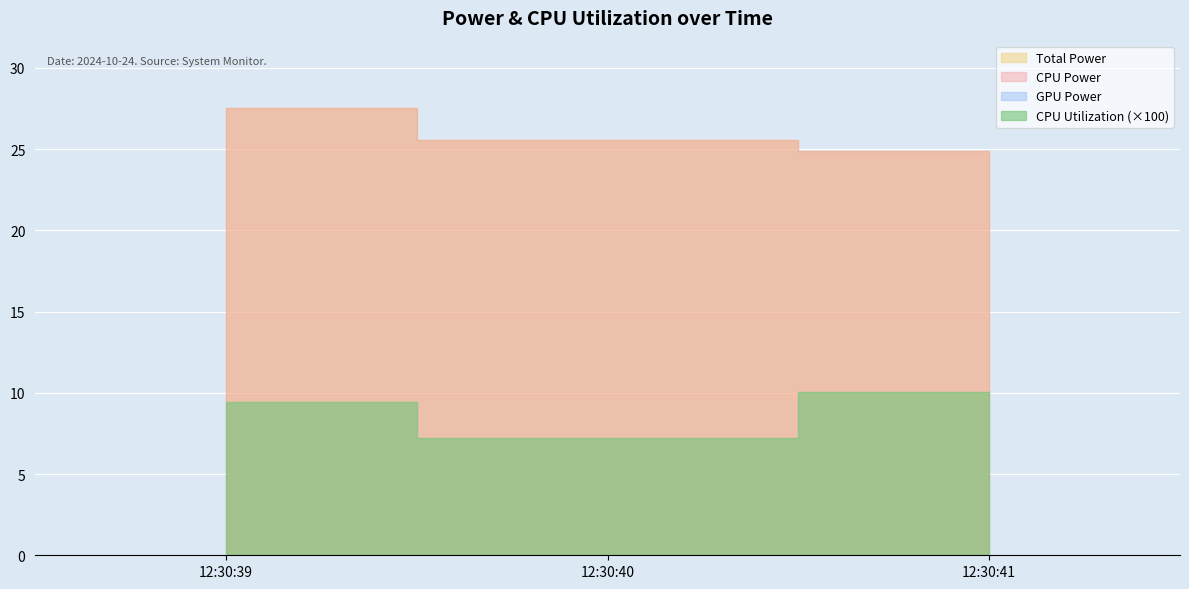

At how many categories does at least one series exceed 11?

3